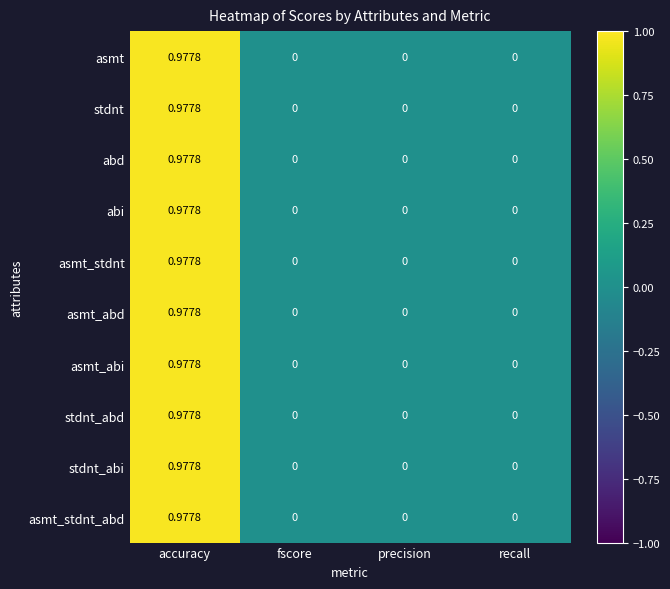

Which category has the highest value across all series?

accuracy